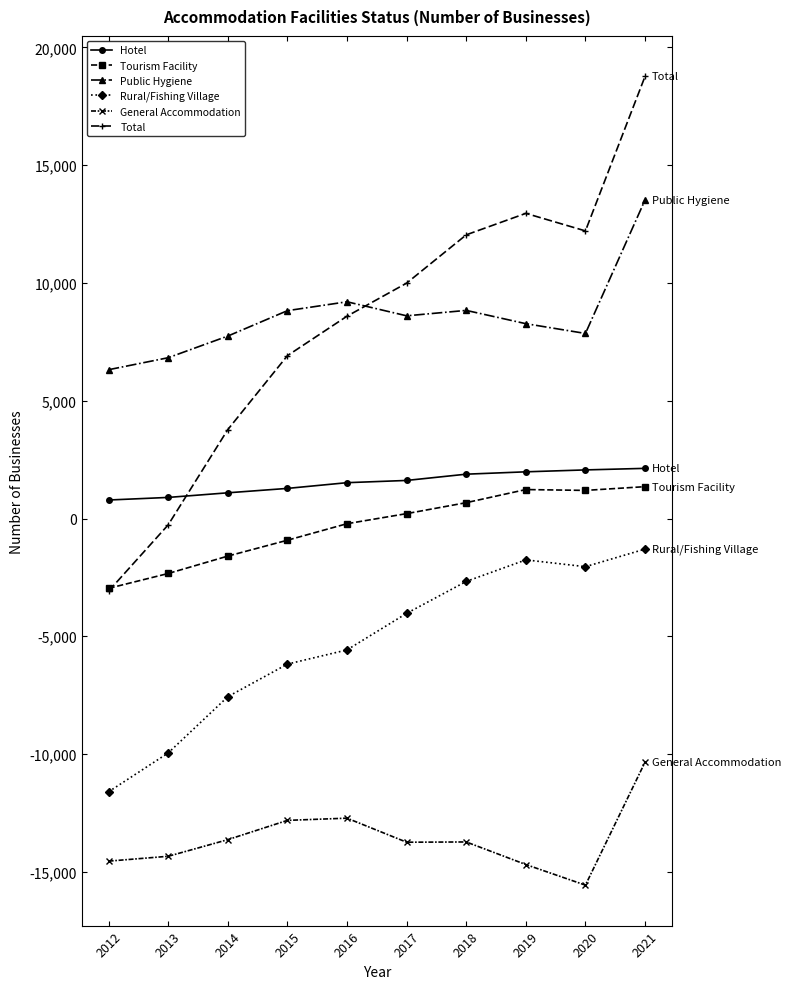

True or false: General Accommodation has more than 2 points higher than both neighbors.

False